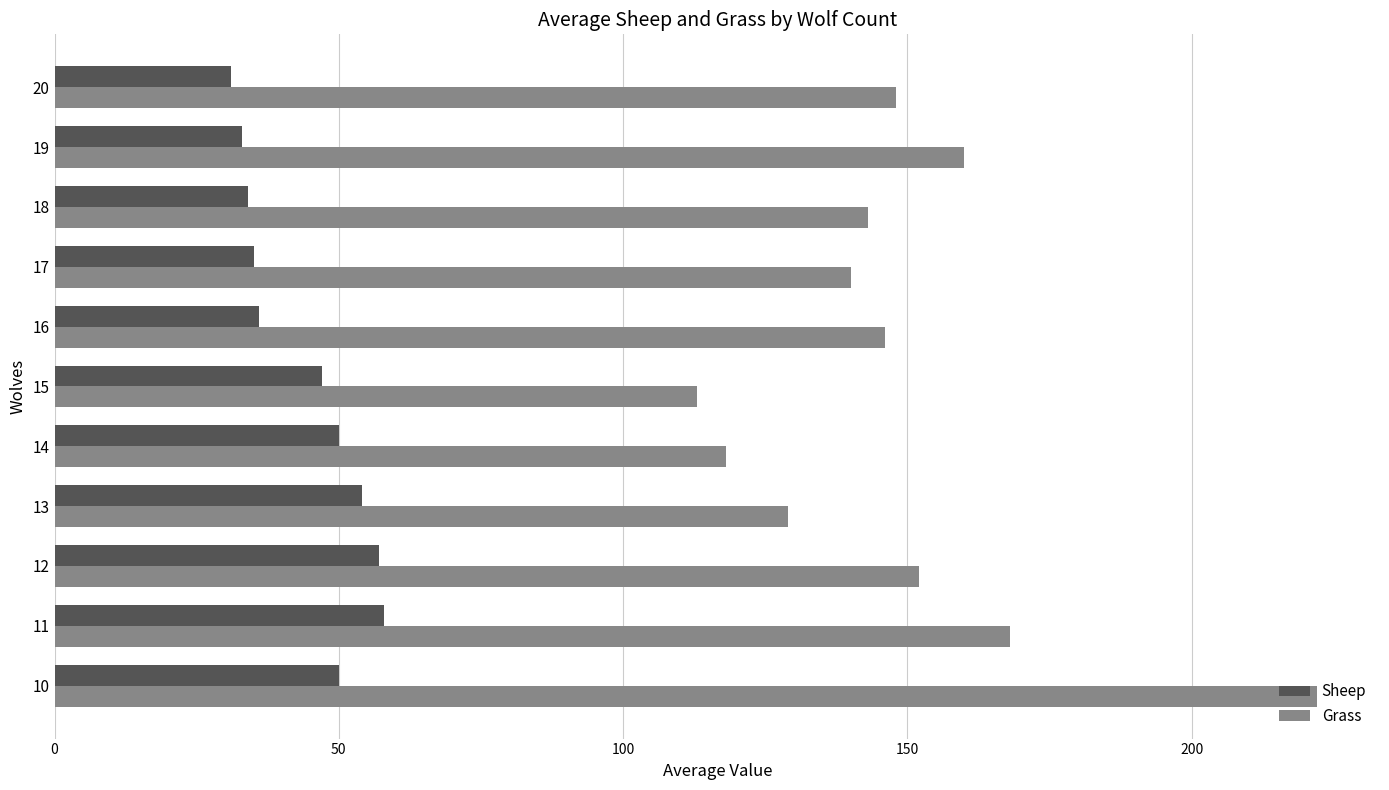

What is the difference between the maximum and minimum values in the Sheep series?

27